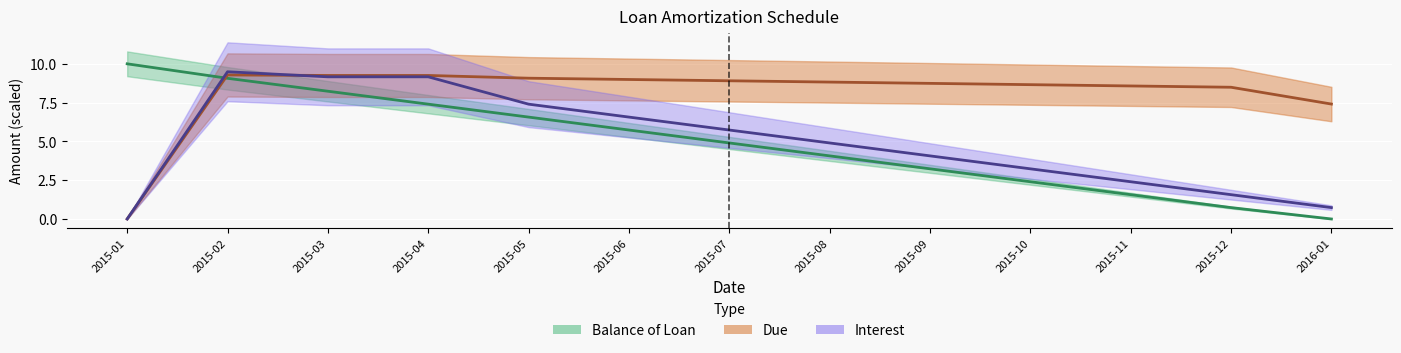

How many values in Due are above zero?

12